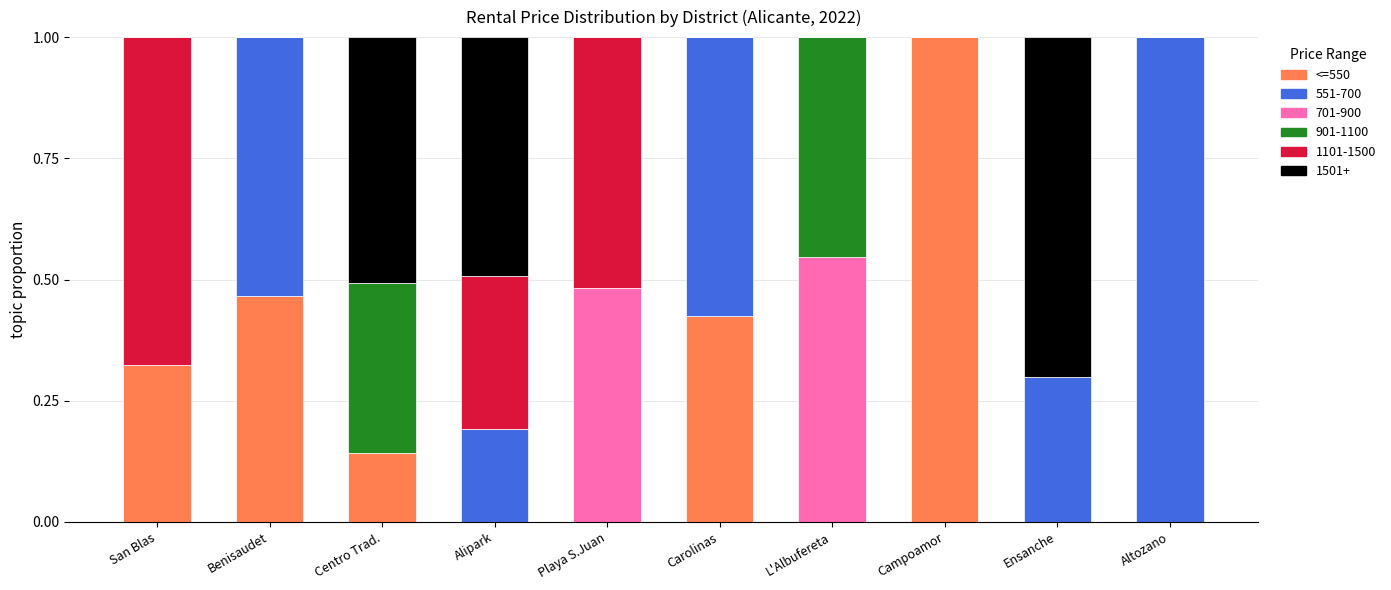

What is the total value across all series at L'Albufereta?

1.0